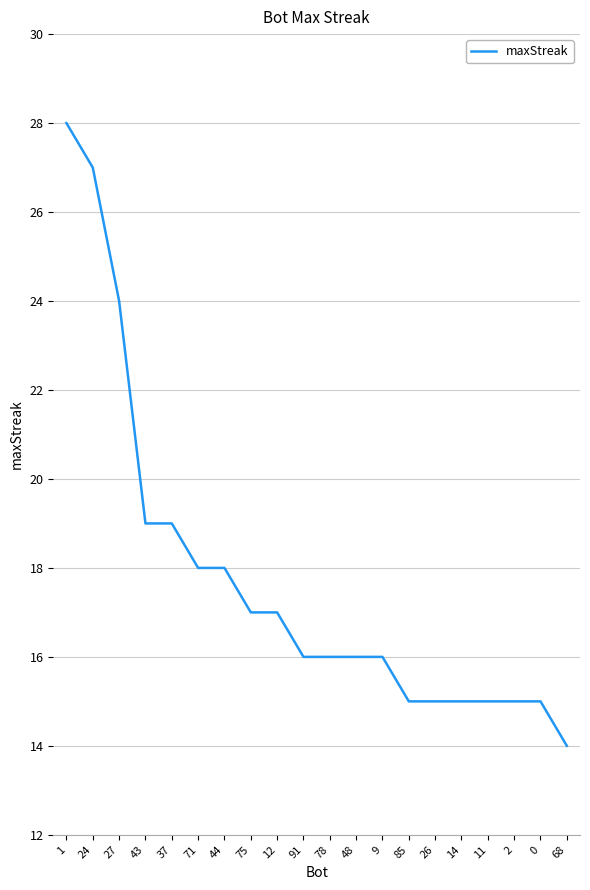

What is the change in value from 1 to 24?

-1